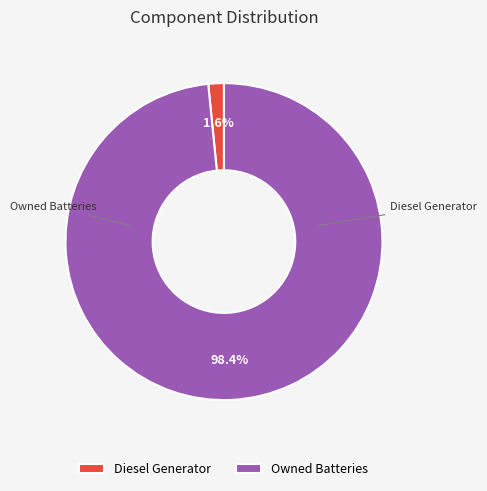

Does Diesel Generator represent more than half of the total?

No